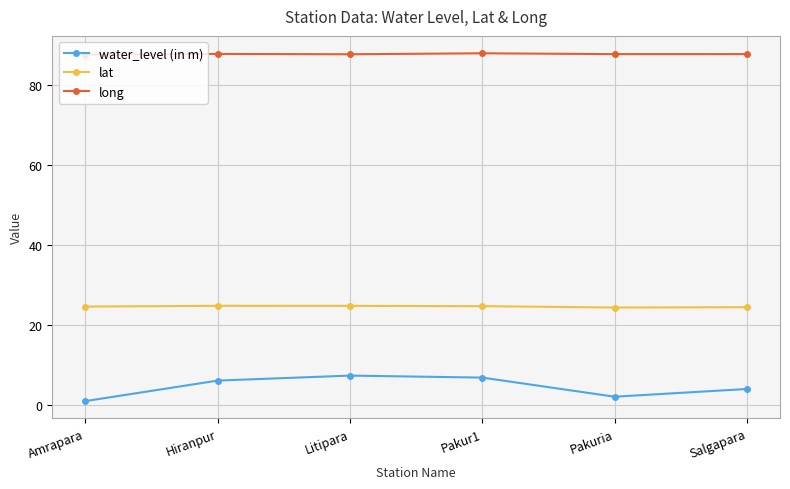

Is this an area chart (filled region under the line)?

No